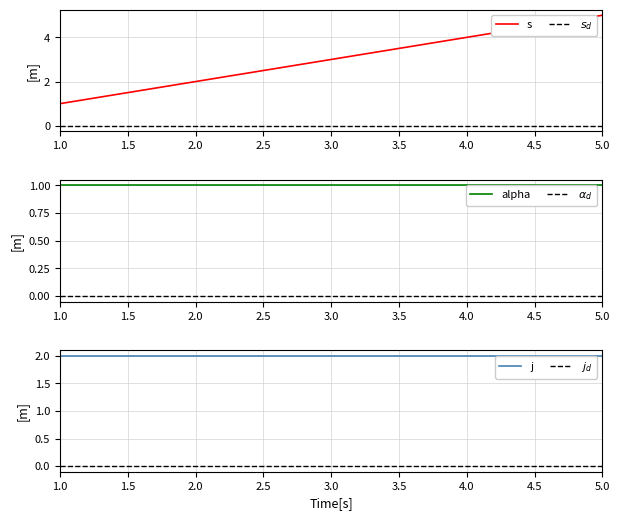

True or false: the data shows 1 at 4.

False